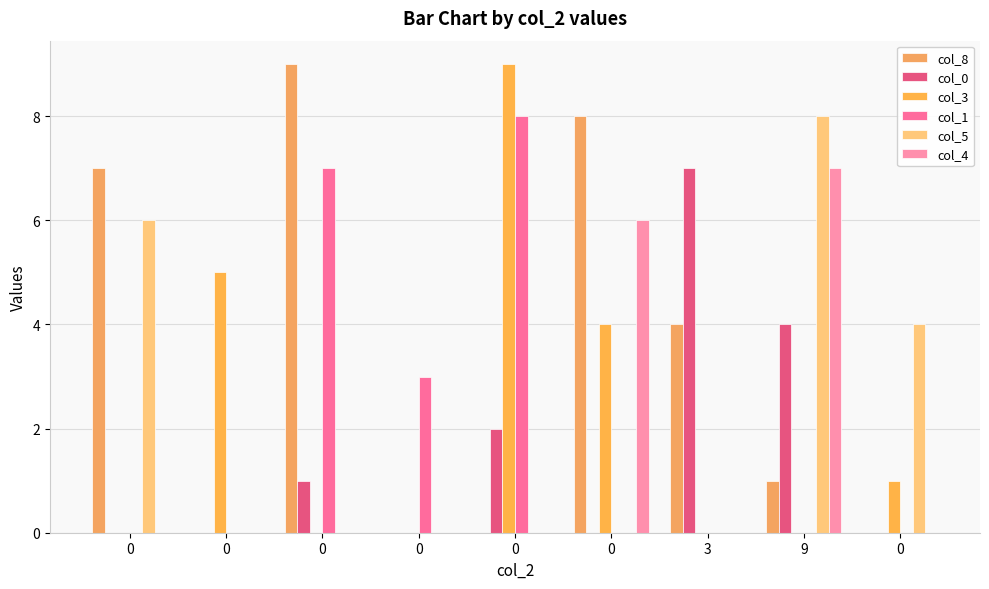

List the labels in order of col_1 value, smallest first.

0, 0, 0, 3, 9, 0, 0, 0, 0